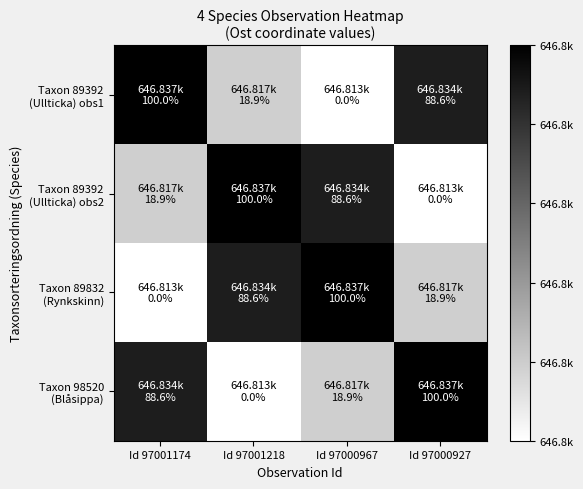

Between Id 97001218 and Id 97000967, which series saw the biggest shift?

Taxon 89392 (Ullticka) obs1